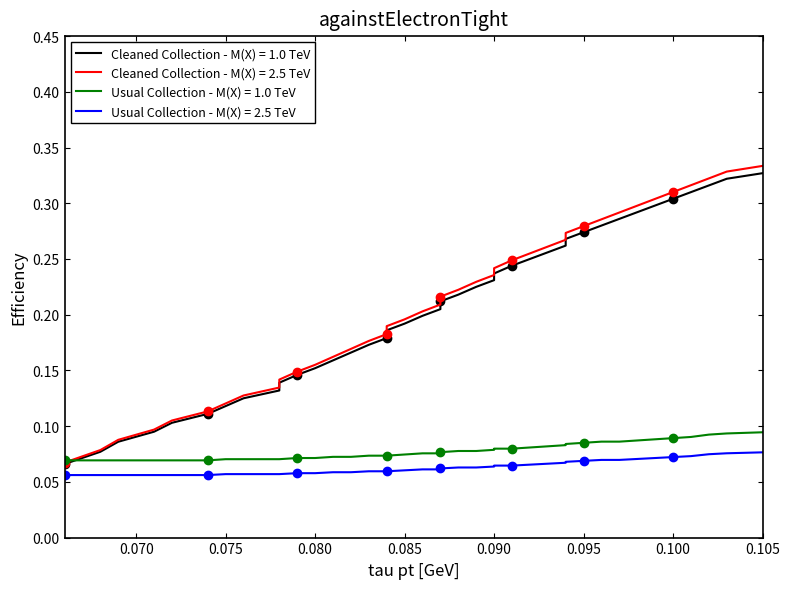

Reading left to right, transcribe all the data shown in this chart.

col_0: 0.1	0.1	0.1	0.1	0.1	0.1	0.1	0.1	0.1	0.1	0.1	0.2	0.2	0.2	0.2	0.2	0.2	0.2	0.2	0.2	0.2	0.2	0.2	0.2	0.2	0.2	0.2	0.3	0.3	0.3	0.3	0.3	0.3	0.3	0.3	0.3	0.3	0.3	0.3	0.3
col_1: 0.1	0.1	0.1	0.1	0.1	0.1	0.1	0.1	0.1	0.1	0.1	0.2	0.2	0.2	0.2	0.2	0.2	0.2	0.2	0.2	0.2	0.2	0.2	0.2	0.2	0.2	0.3	0.3	0.3	0.3	0.3	0.3	0.3	0.3	0.3	0.3	0.3	0.3	0.3	0.3
col_2: 0.1	0.1	0.1	0.1	0.1	0.1	0.1	0.1	0.1	0.1	0.1	0.1	0.1	0.1	0.1	0.1	0.1	0.1	0.1	0.1	0.1	0.1	0.1	0.1	0.1	0.1	0.1	0.1	0.1	0.1	0.1	0.1	0.1	0.1	0.1	0.1	0.1	0.1	0.1	0.1